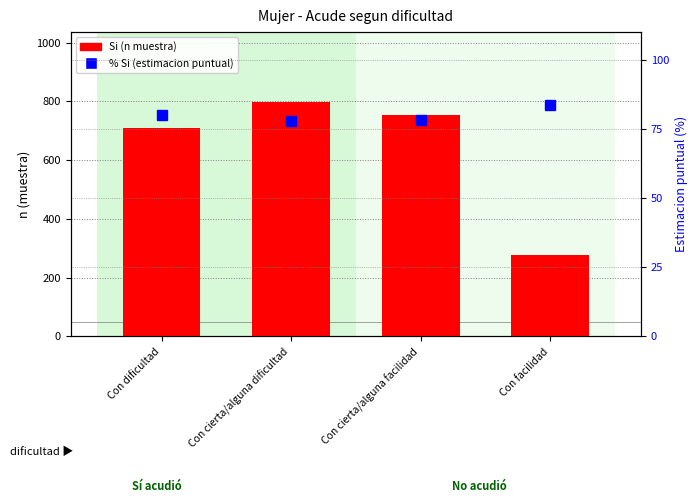

Which category has the highest value across all series?

Con cierta/alguna dificultad